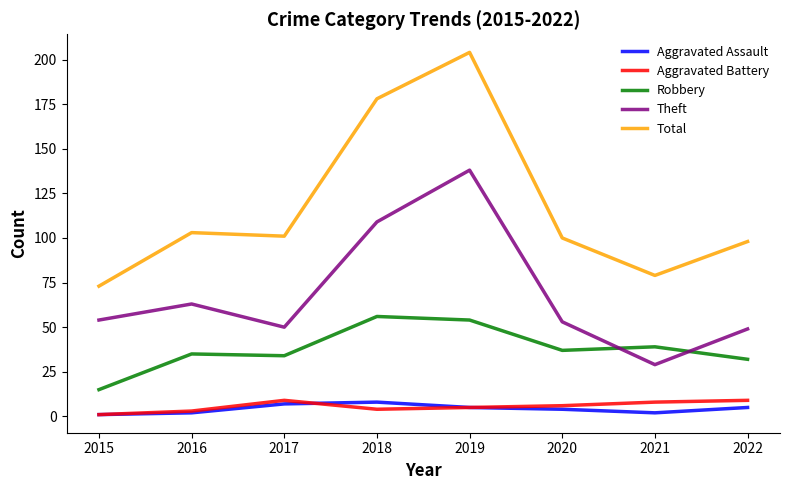

The Theft series shows 49 at 2022. True or false?

True